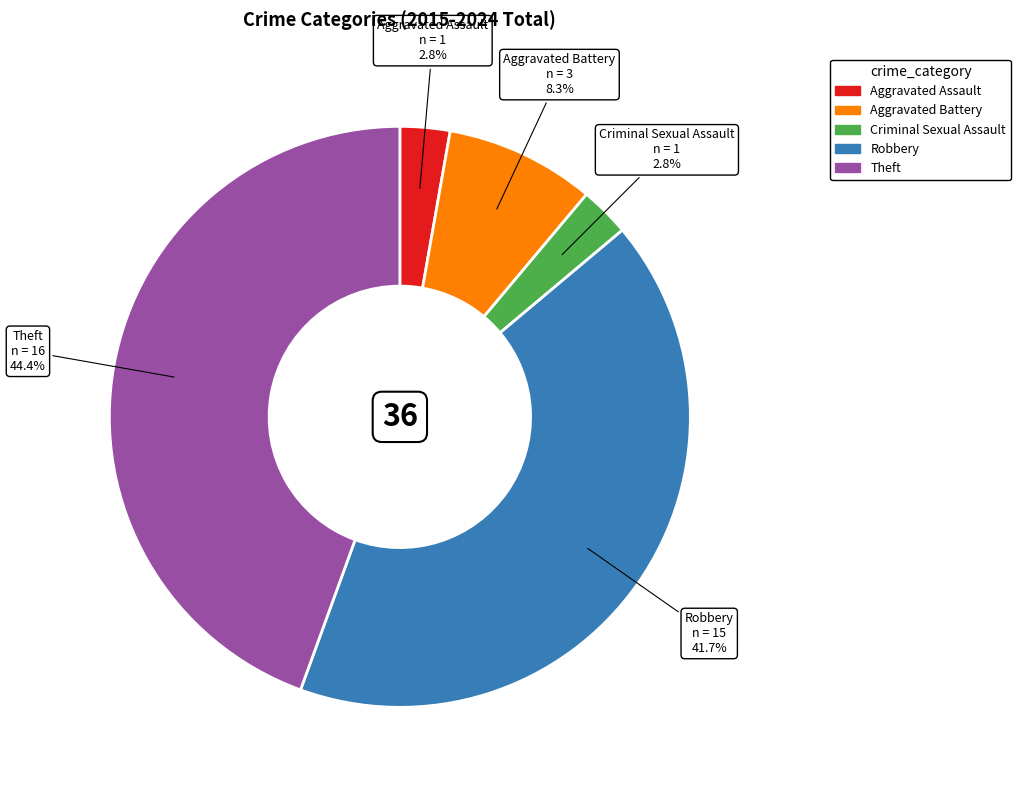

Which has a higher value, Theft or Aggravated Assault?

Theft